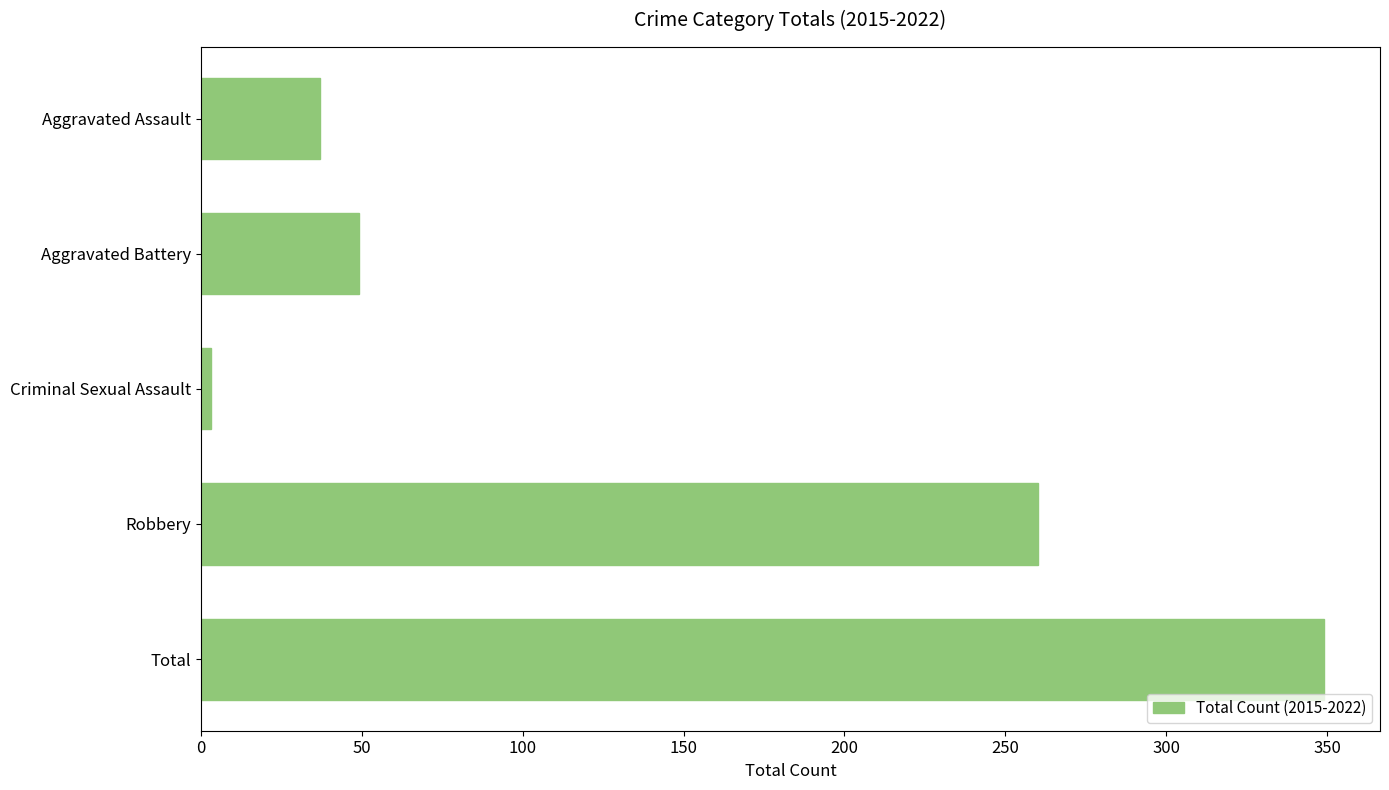

The chart shows a value of 37 at Aggravated Assault. True or false?

True